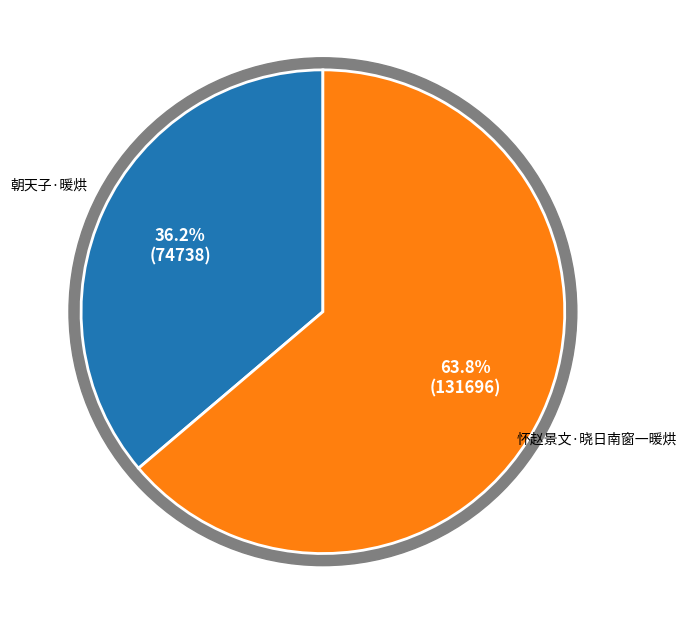

To the nearest percent, what is the combined percentage of 怀赵景文·晓日南窗一暖烘 and 朝天子·暖烘?

100%